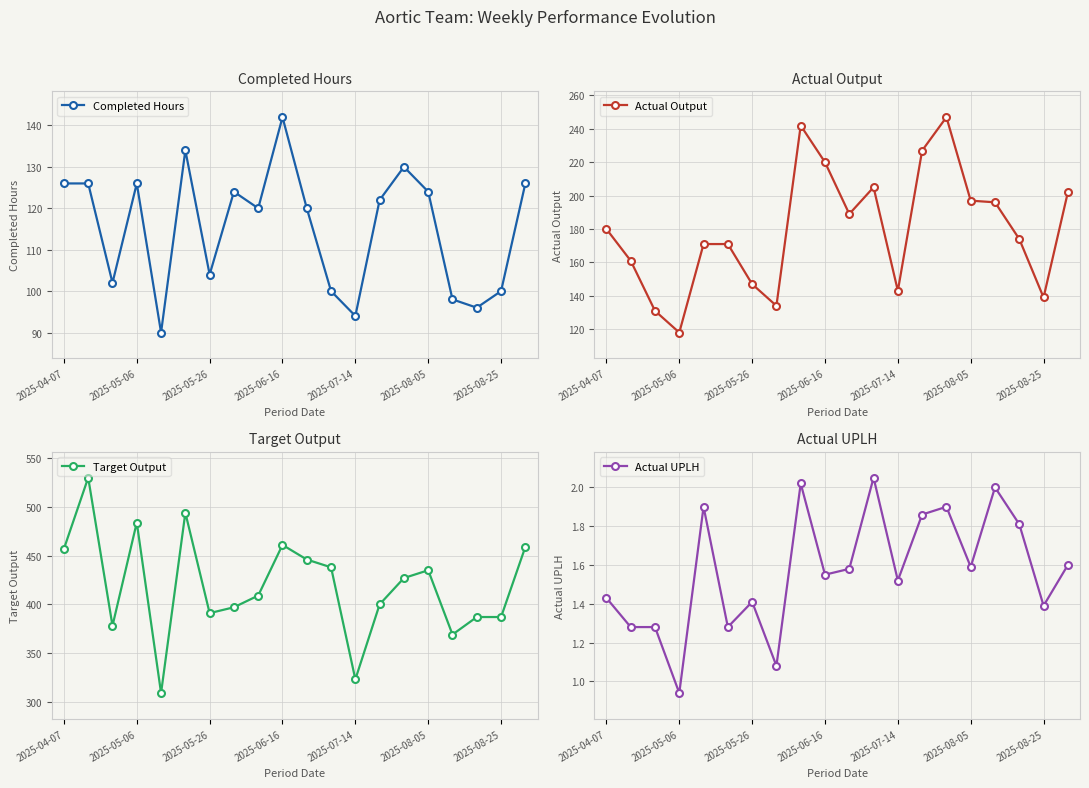

At how many categories does at least one series exceed 278?

20